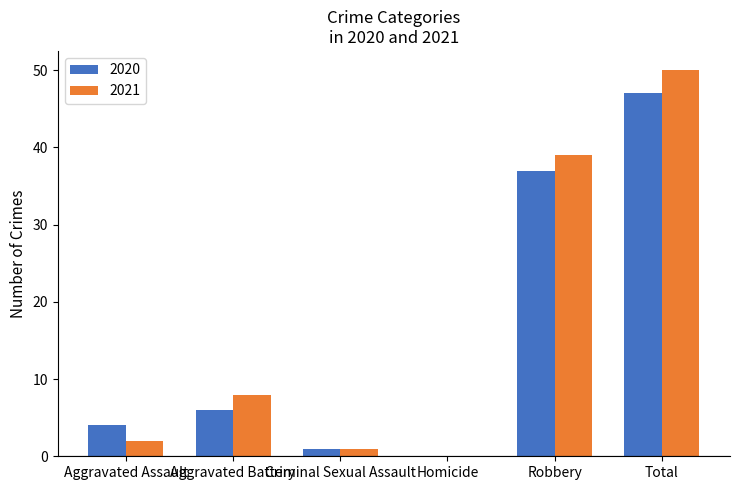

At which category is the sum across all series the highest?

Total